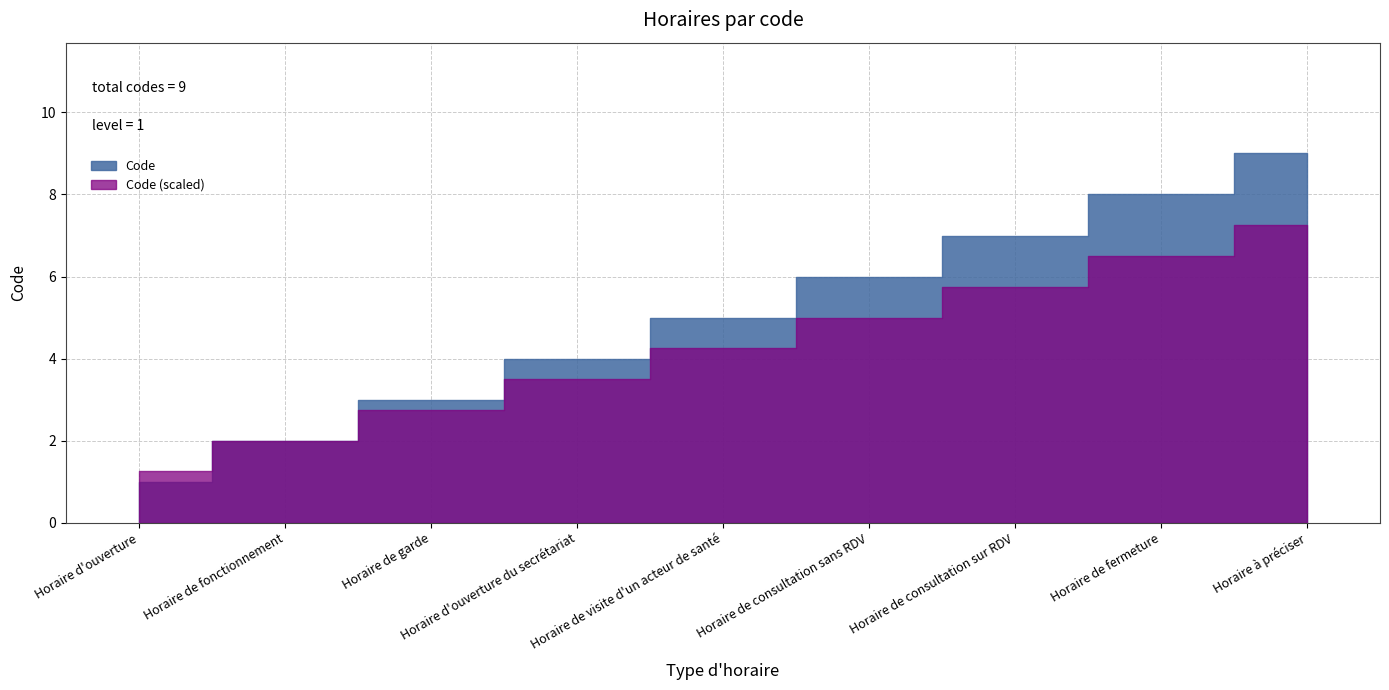

What is the minimum value shown in the chart?

1